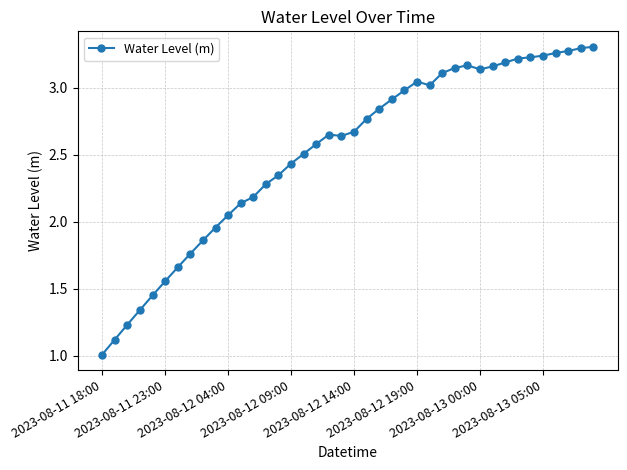

How many distinct data groups are displayed?

1